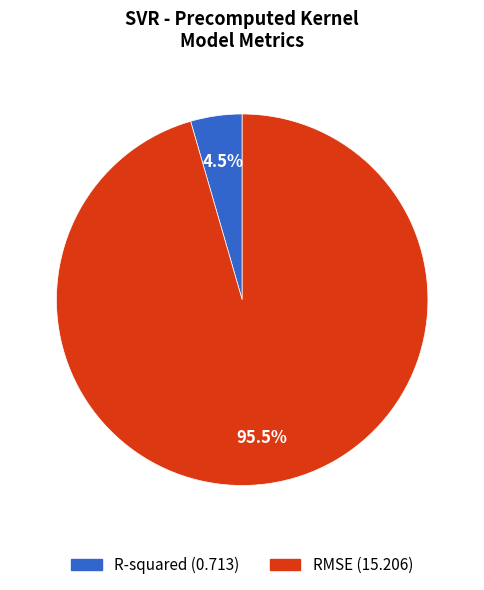

The R-squared slice represents 10% of the pie. True or false?

False